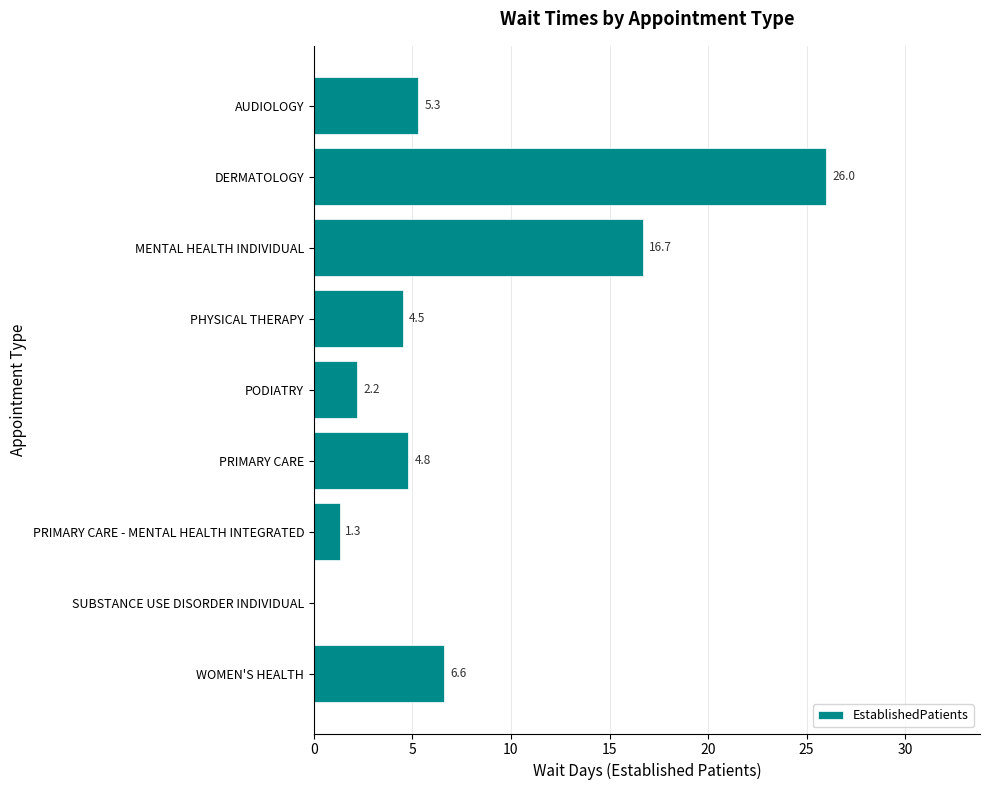

Which category has the highest value across all series?

DERMATOLOGY